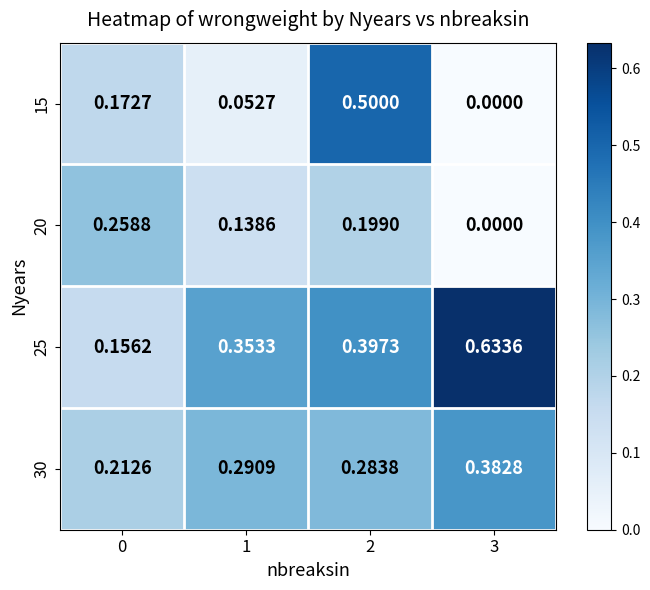

Is the value of 30 at 1 greater than the value of 15 at 2?

No